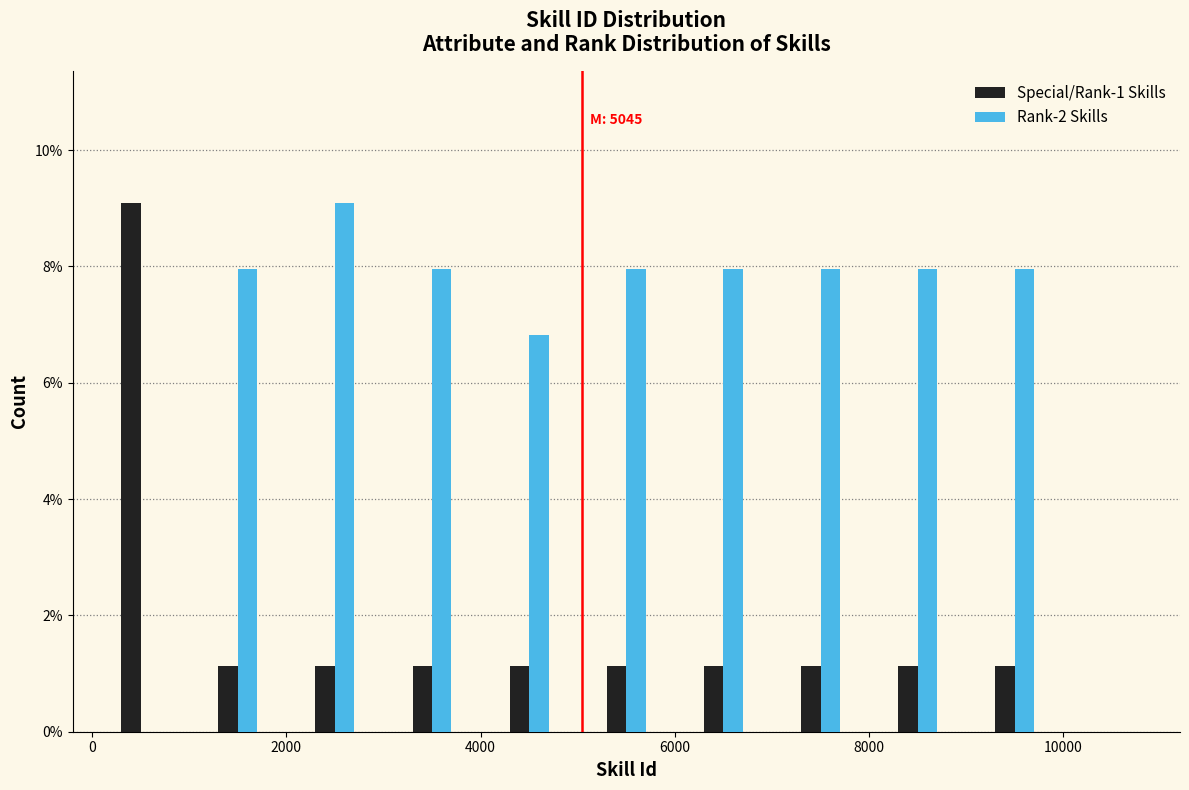

In the Special/Rank-1 Skills series, which range on the x-axis has the tallest bar?

0 to 1000